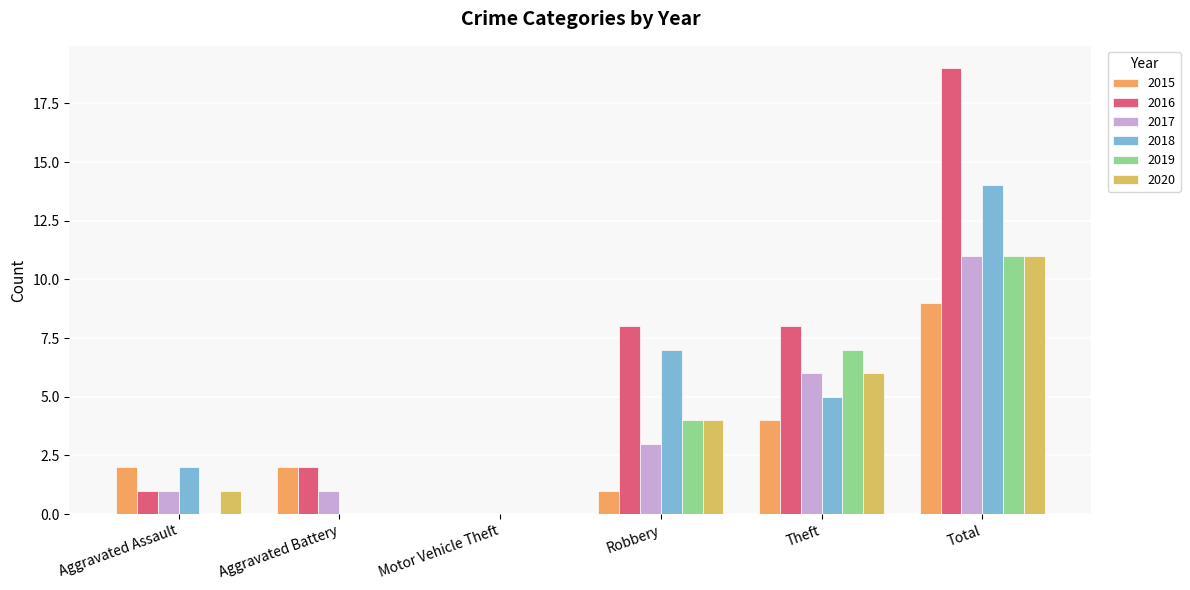

What is the spread (max minus min) of values at Aggravated Battery?

2